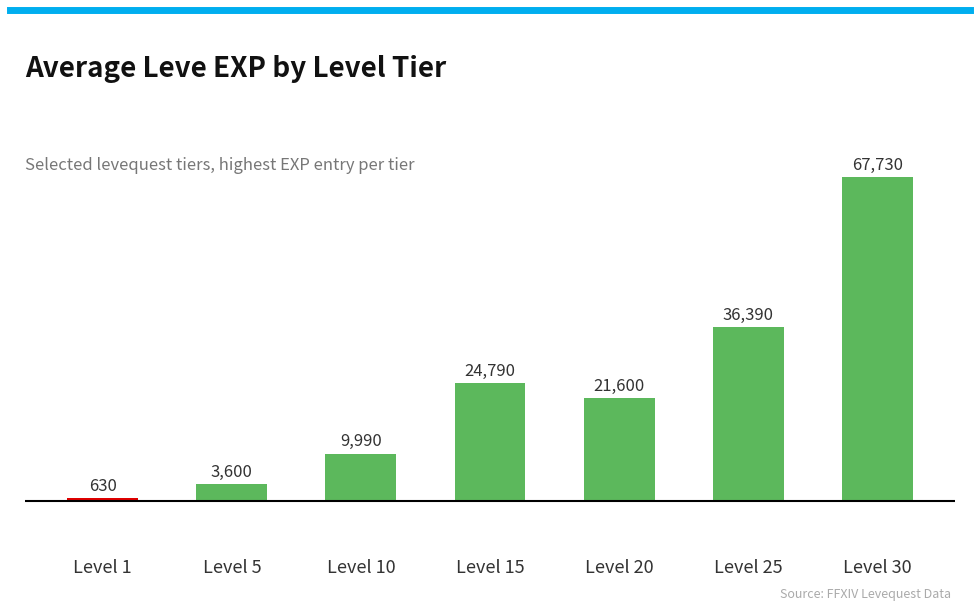

Reading right to left, list all the values displayed in this chart.

67730	36390	21600	24790	9990	3600	630